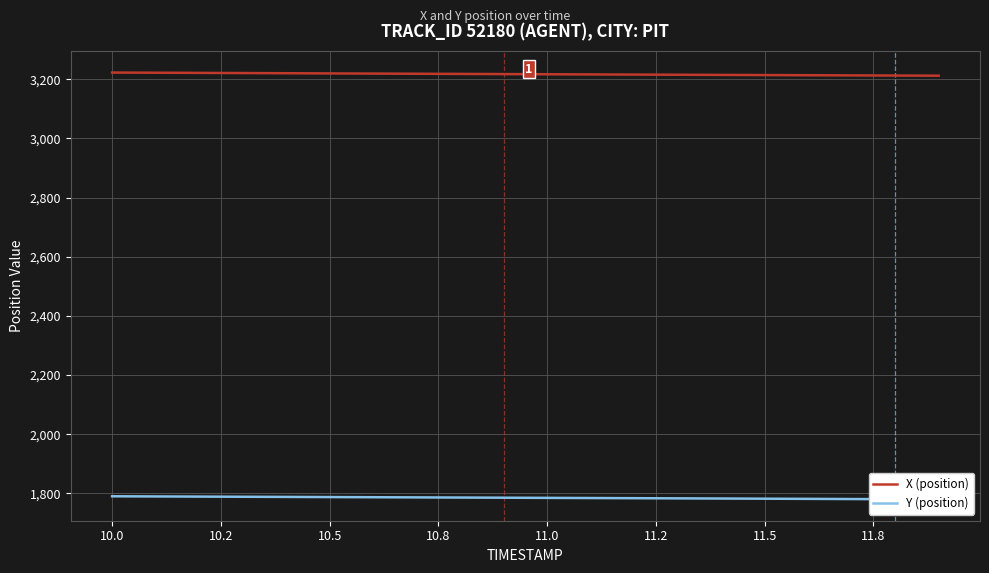

What is the minimum value for X (position)?

3211.9